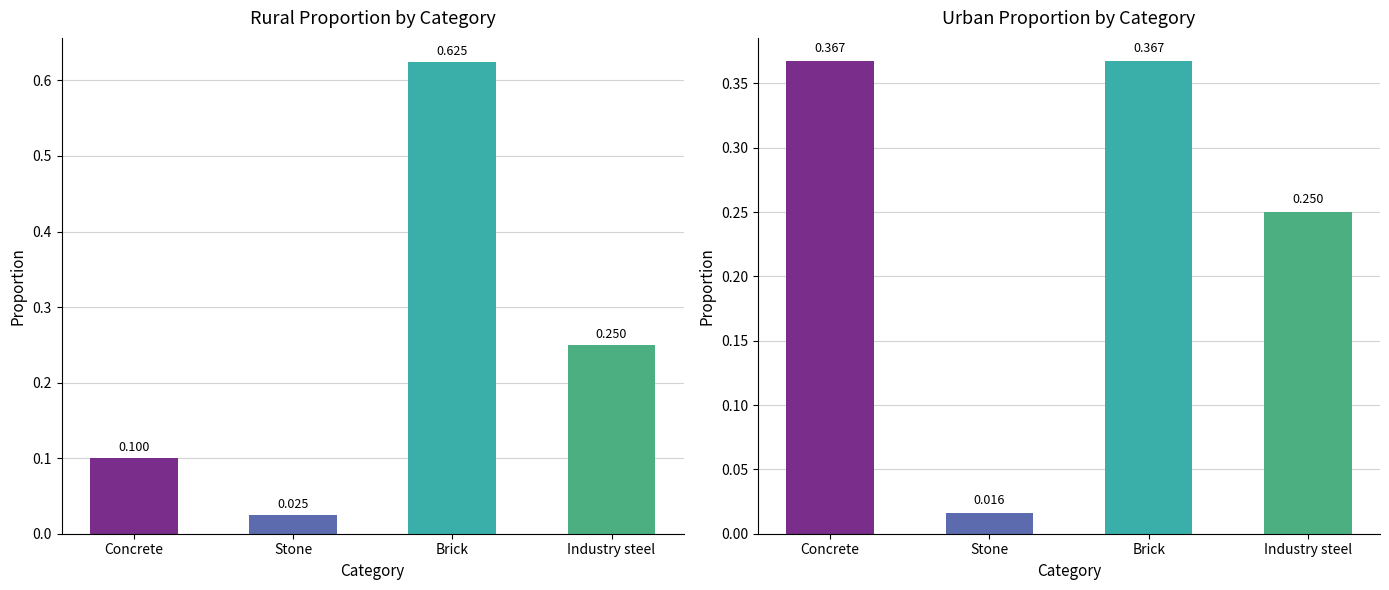

Is it true that rural_proportion equals 0.1 at Concrete?

True